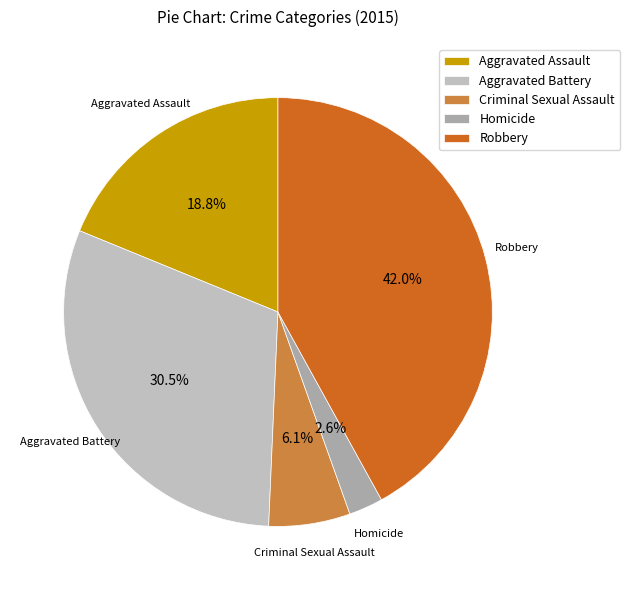

Does Criminal Sexual Assault account for over 50% of the chart?

No